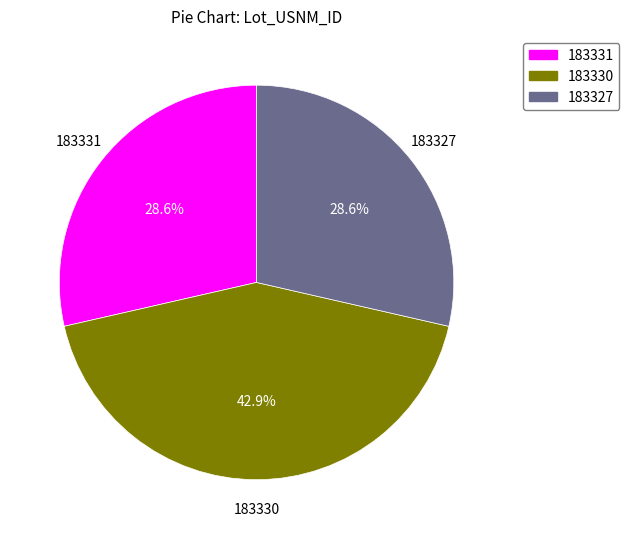

To the nearest percent, what percentage of the pie is 183331?

29%